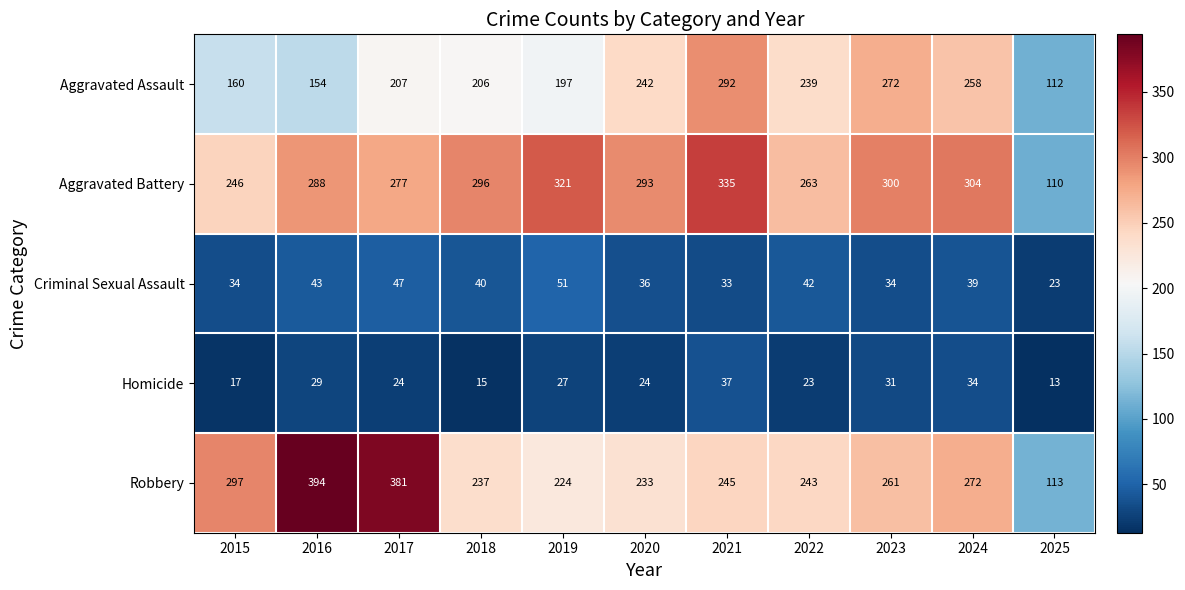

What is the total value across all series at 2023?

898